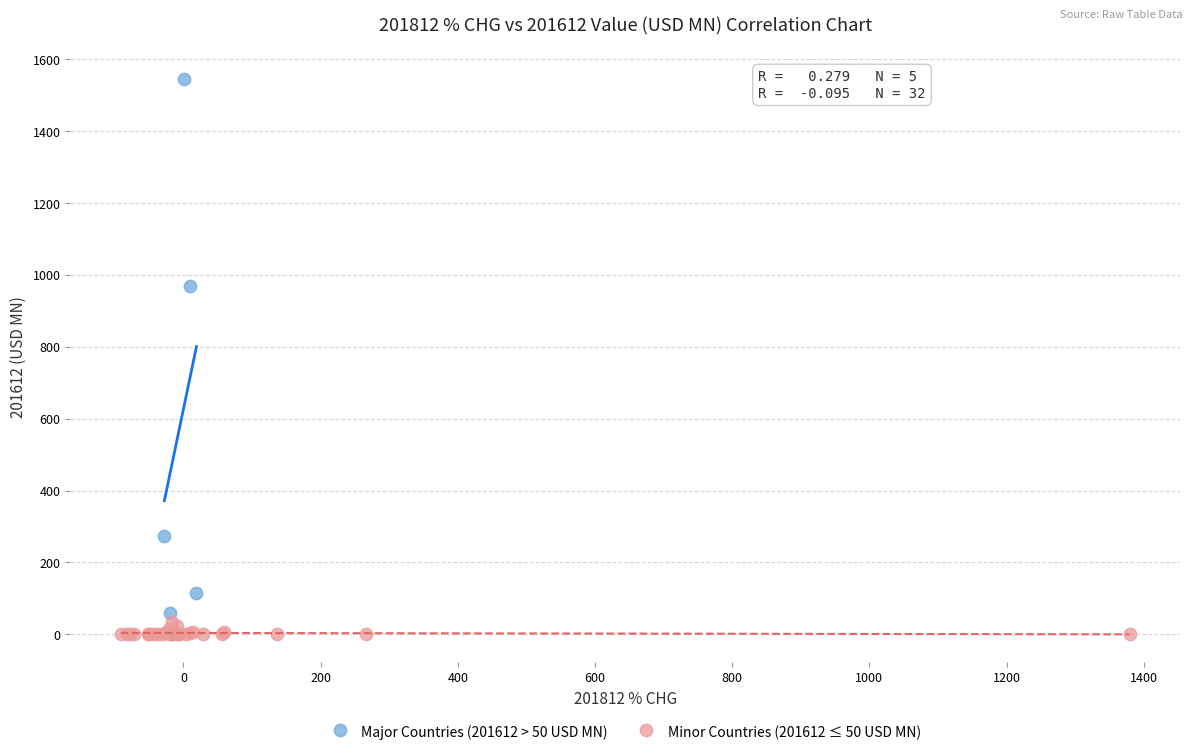

Which series has the largest Y range (max minus min)?

Major Countries (201612 > 50 USD MN)